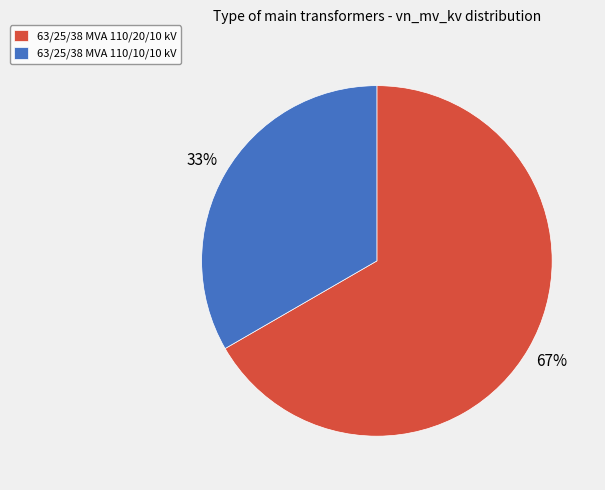

Rank the categories by value from lowest to highest.

63/25/38 MVA 110/10/10 kV, 63/25/38 MVA 110/20/10 kV